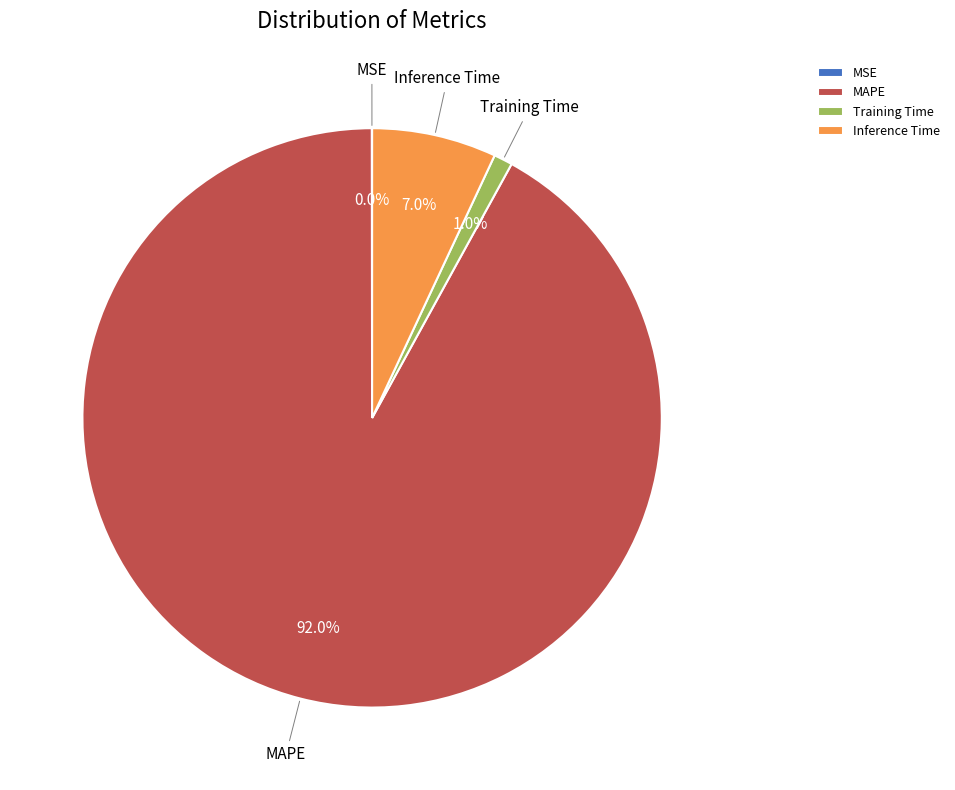

What percentage do Training Time and MAPE together represent?

93.0%